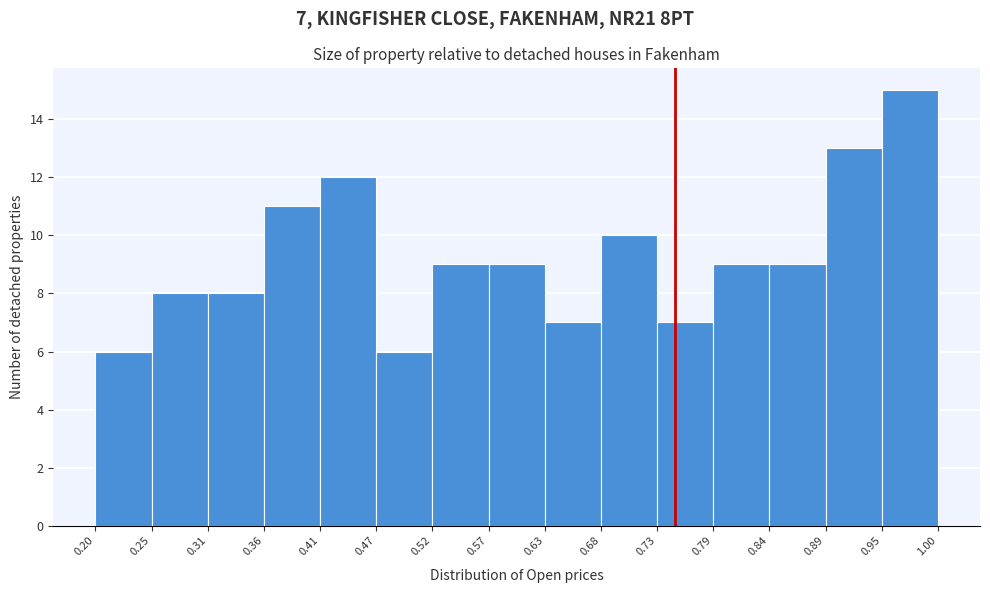

Which range on the x-axis has the tallest bar?

0.95 to 1.00